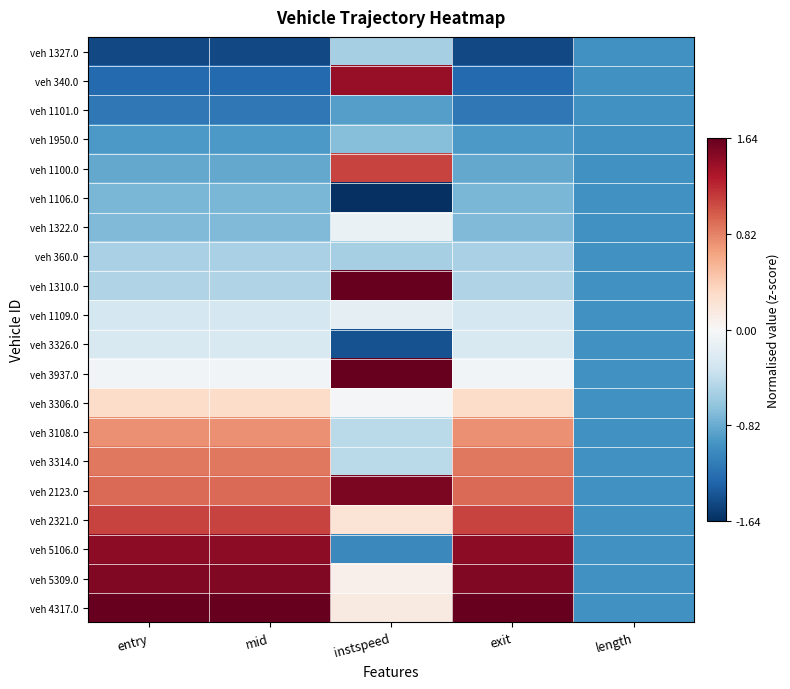

What is the spread (max minus min) of values at instspeed?

3.4